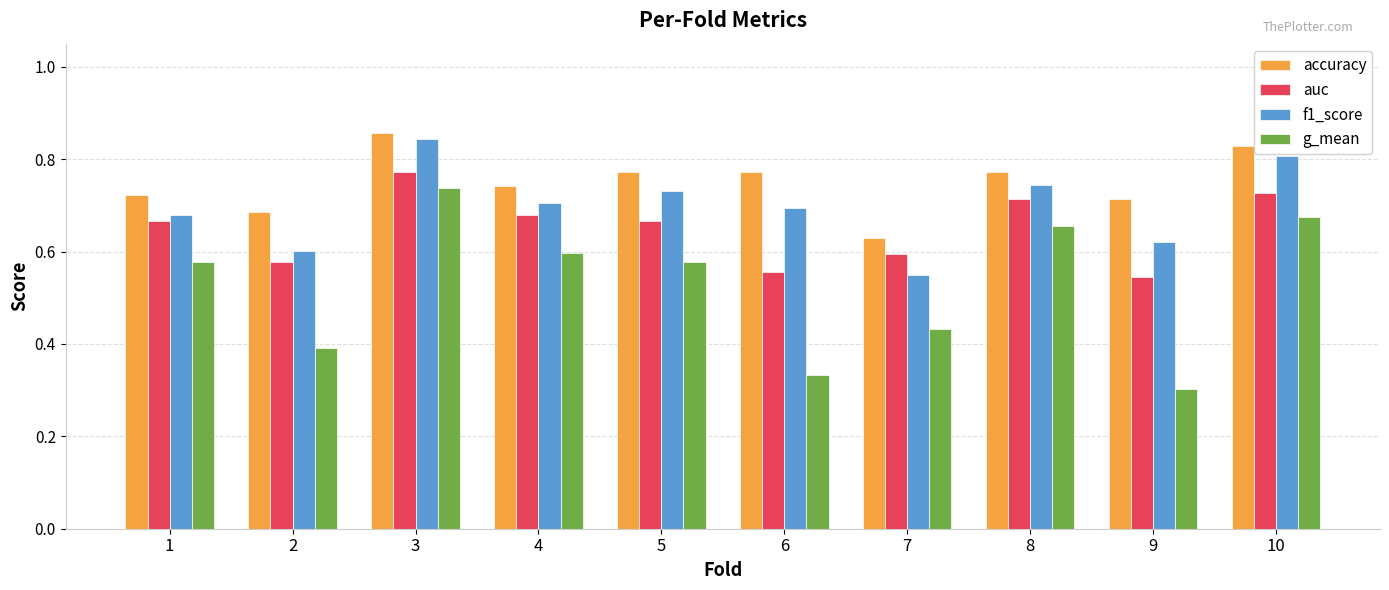

Does the chart contain any negative values?

No